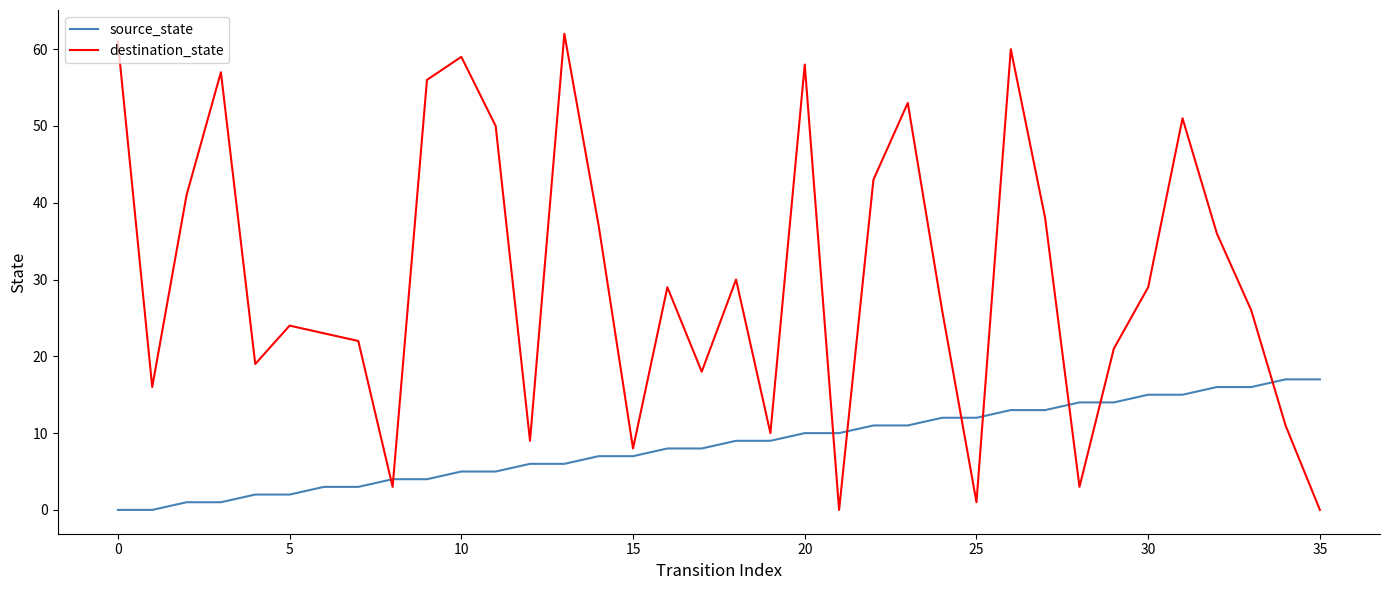

What is the greatest value displayed?

62